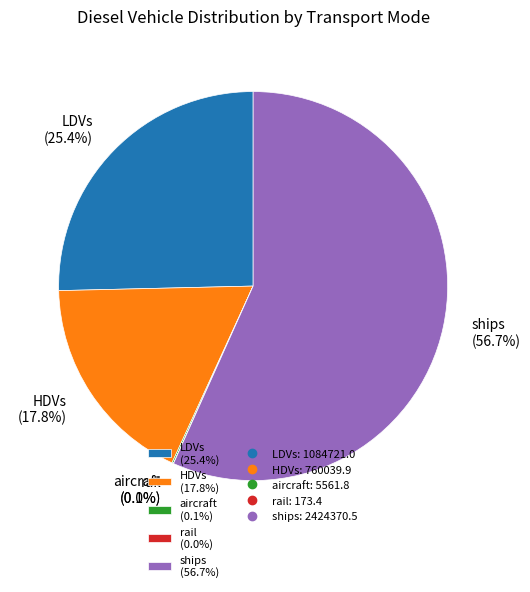

Is ships (56.7%) the majority of the pie?

Yes